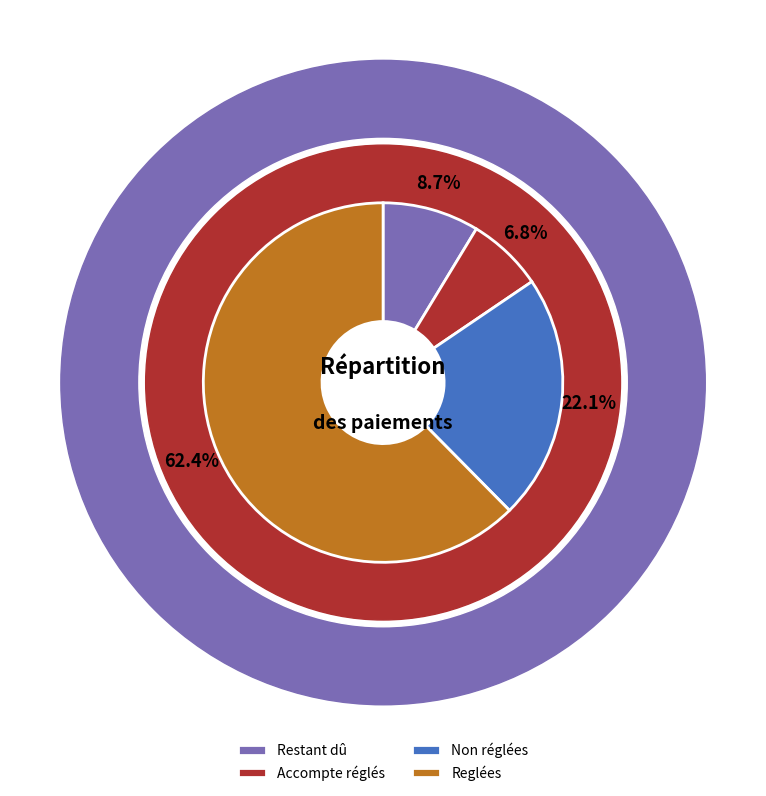

What portion of the pie excludes Restant dû?

91.3%